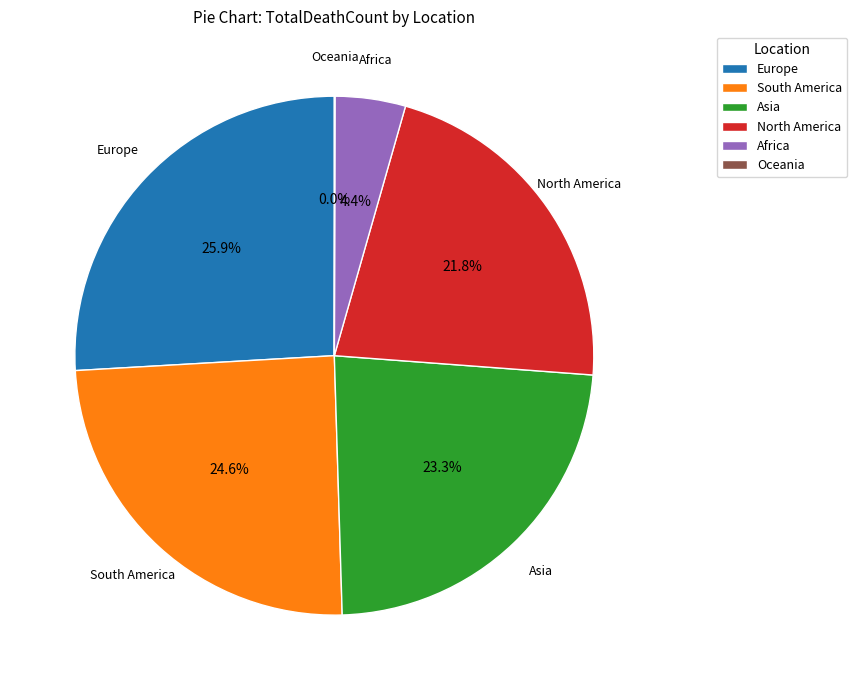

Is there a majority slice in this chart?

No